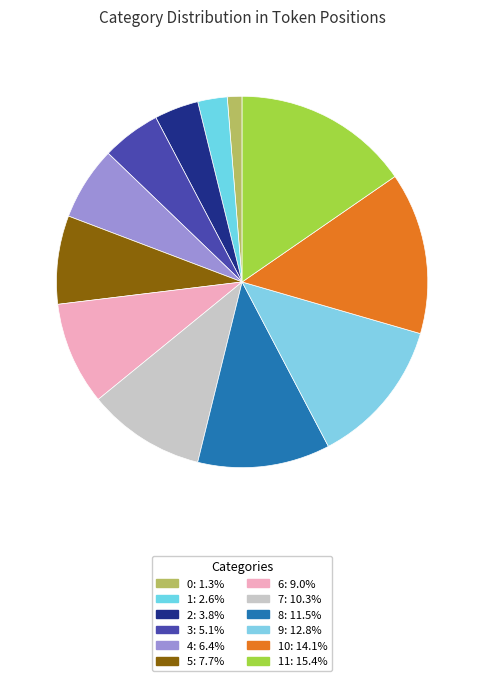

How many slices are in this pie chart?

12